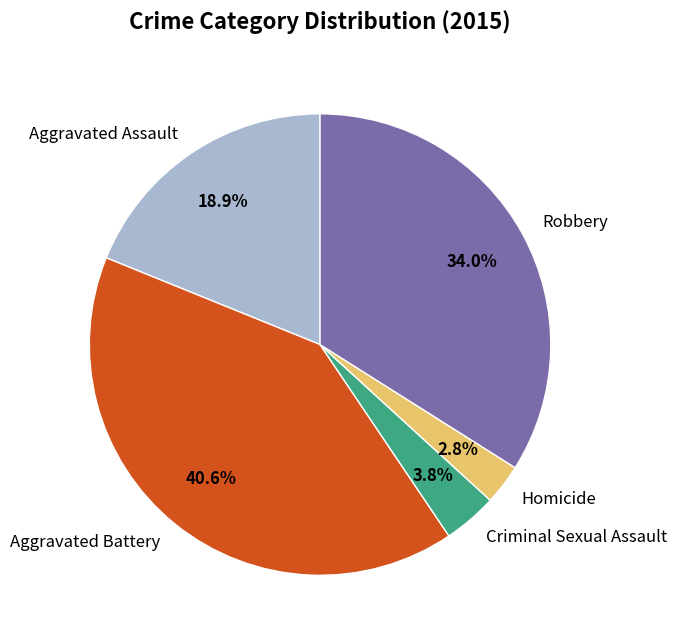

Does Aggravated Battery account for over 50% of the chart?

No